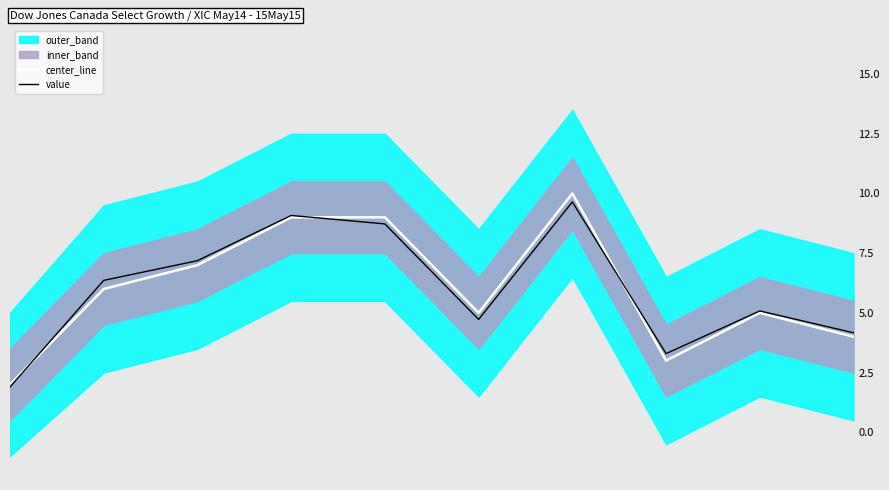

At which label is value closest to 5?

8